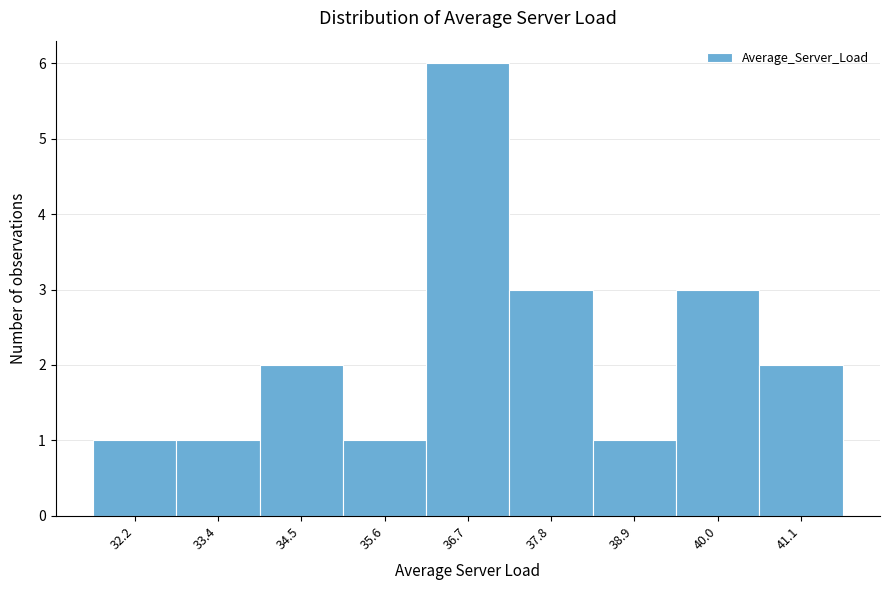

How tall is the bar that spans 31.6 to 32.8 on the x-axis? Neither the bar edges nor the heights are printed on the chart, so give them approximately, as read against the axes.

1